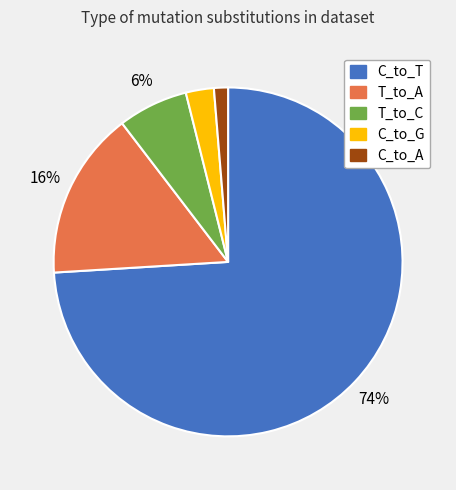

To the nearest percent, what is the average slice percentage?

20%